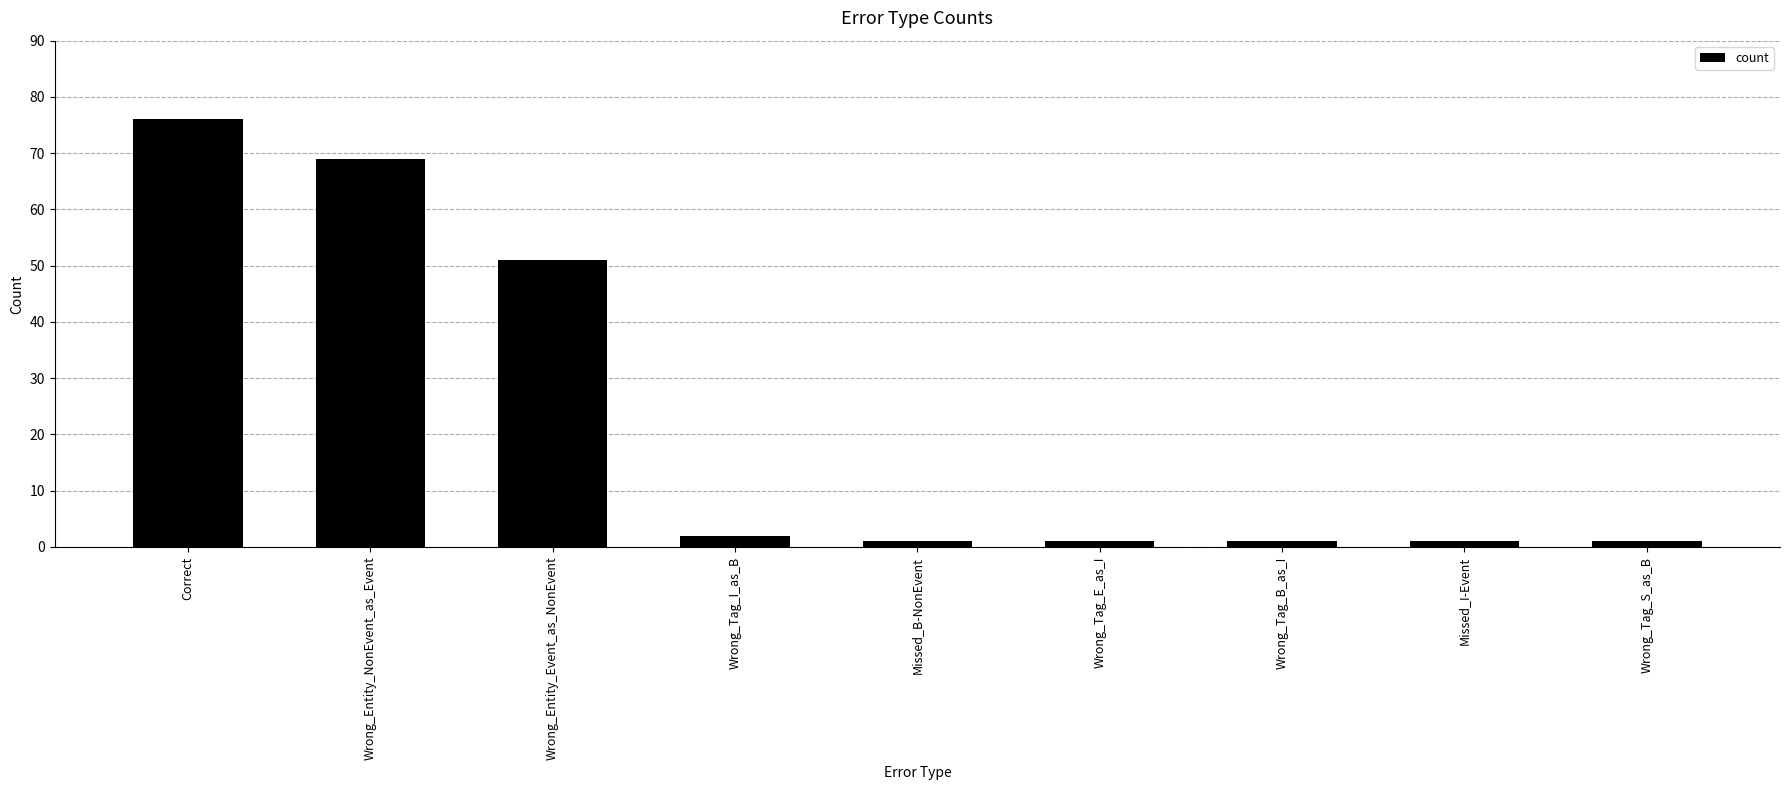

What is the average value?

23